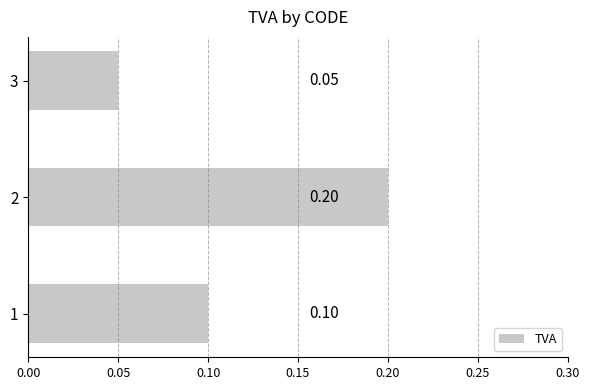

Rank the categories by value from highest to lowest.

2, 1, 3